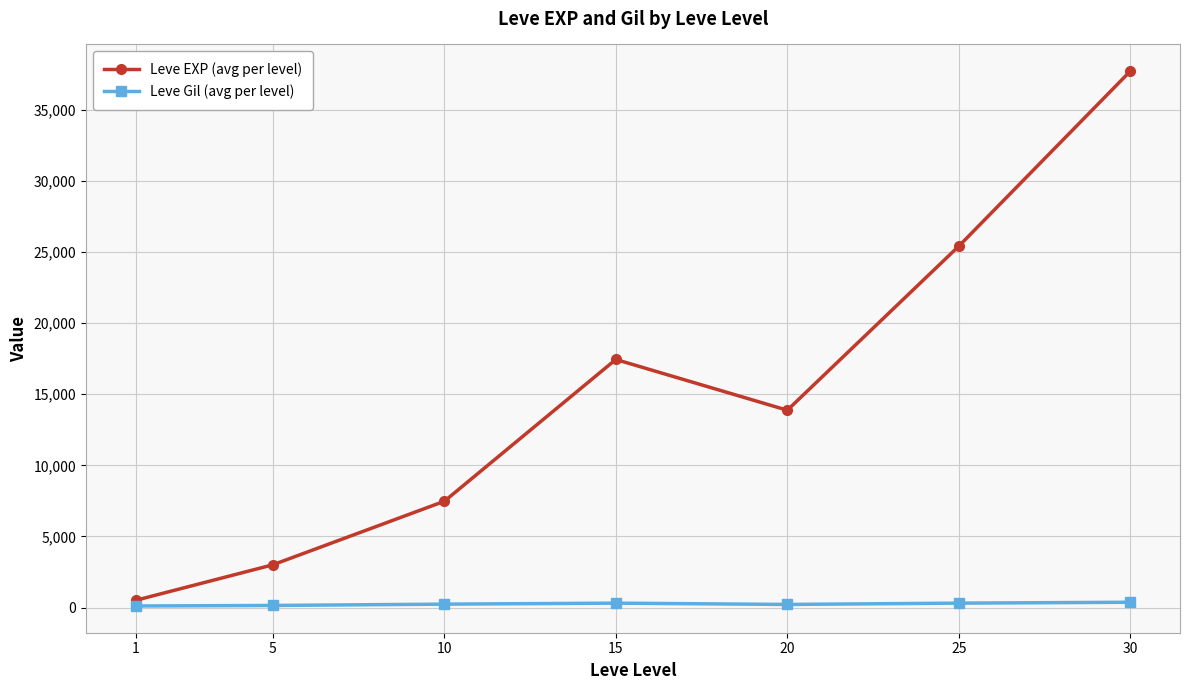

What is the value of the Leve EXP (avg per level) point at the 7th from the left?

37715.0